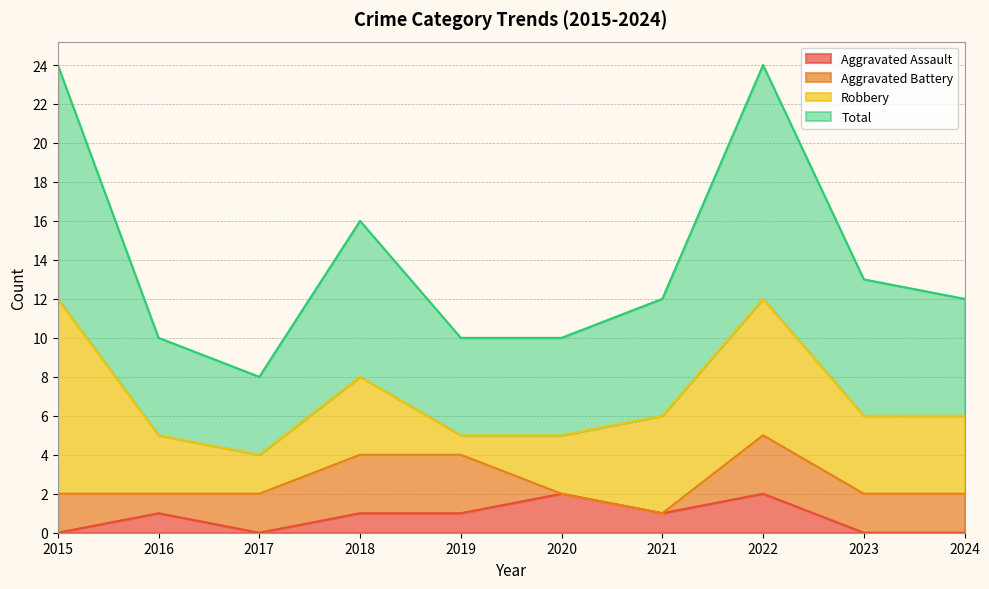

Which series has the largest total across all categories?

Total